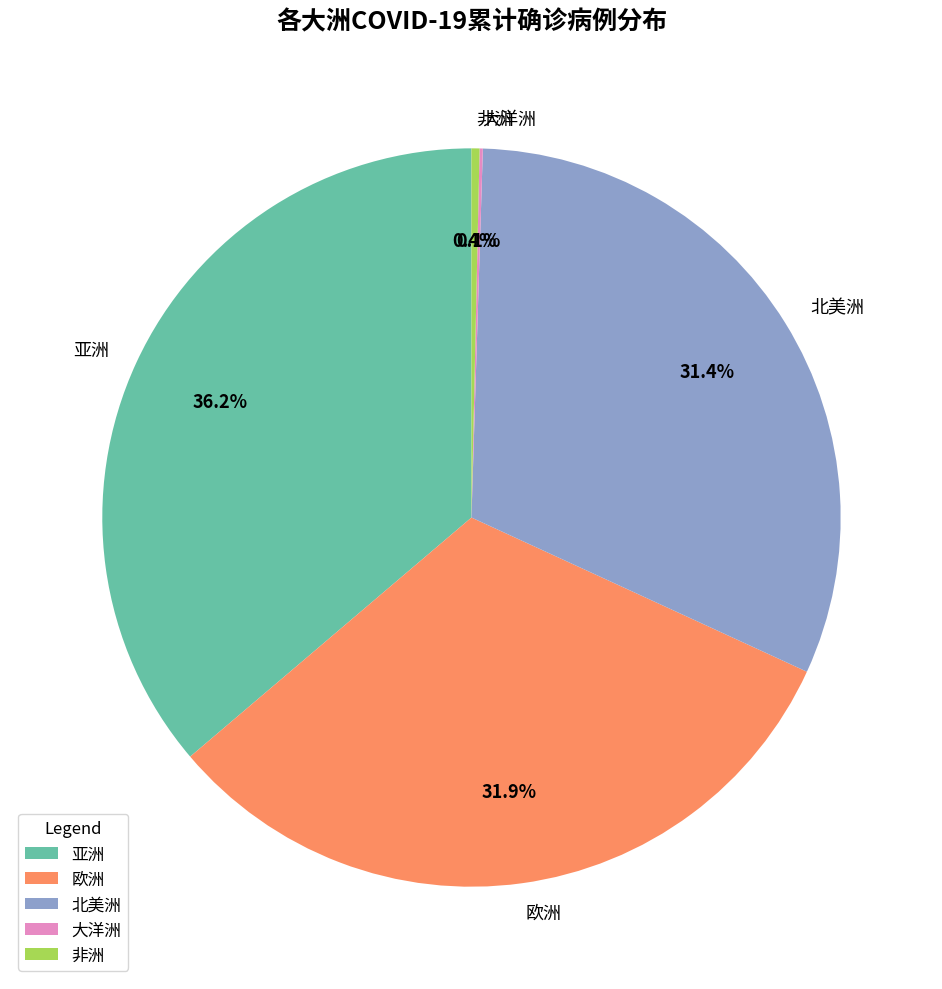

To the nearest percent, what percentage of the pie is 欧洲?

32%